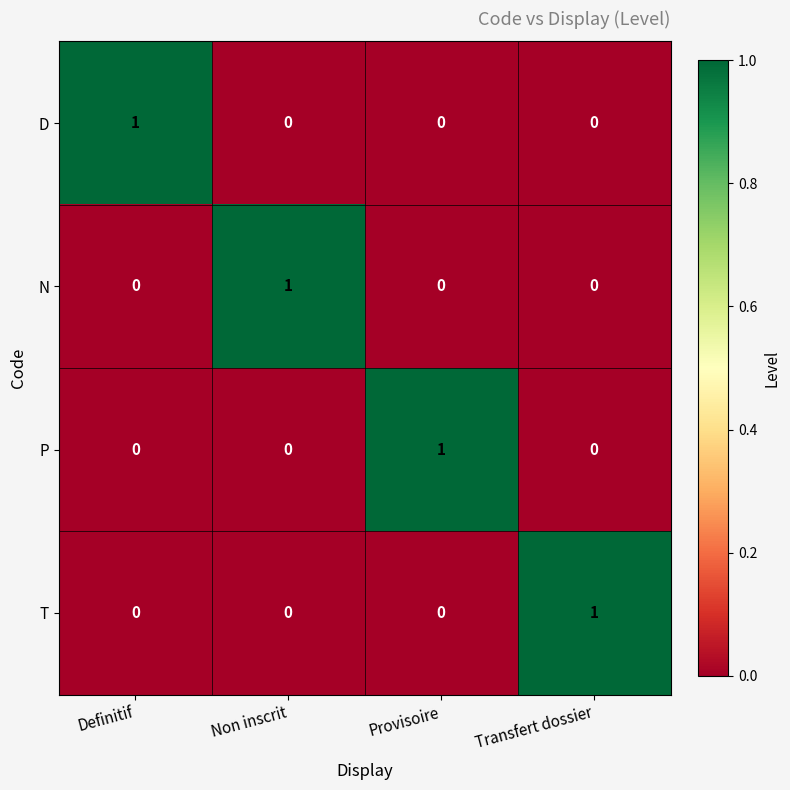

How many data points in D are above 0?

1